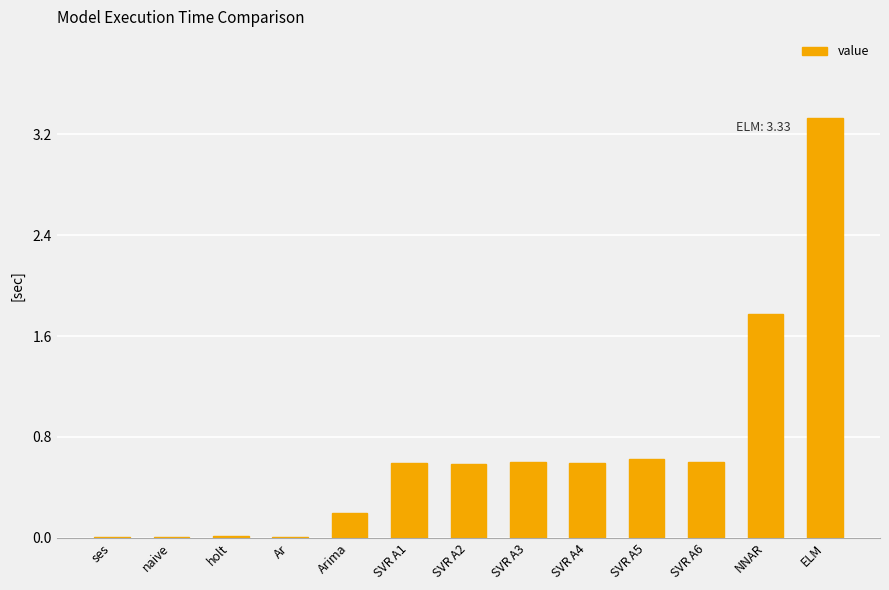

Which category has the highest value across all series?

ELM